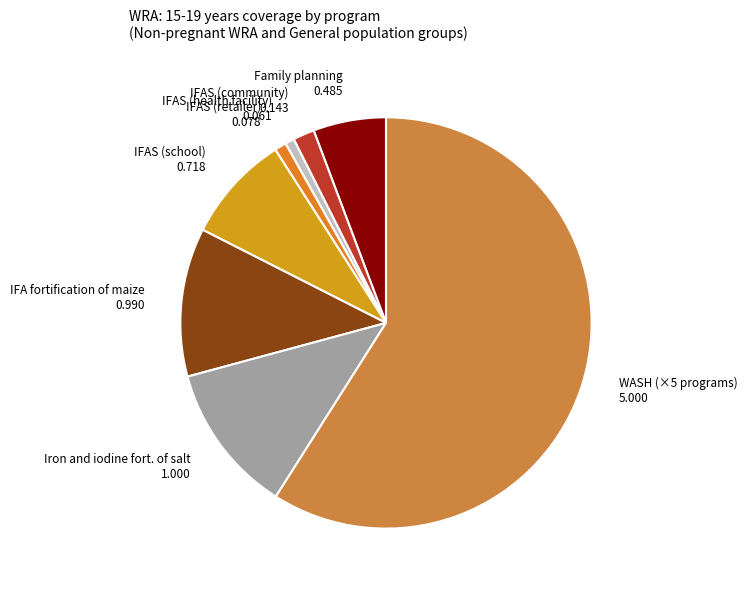

True or false: IFA fortification of maize accounts for 2% of the total.

False